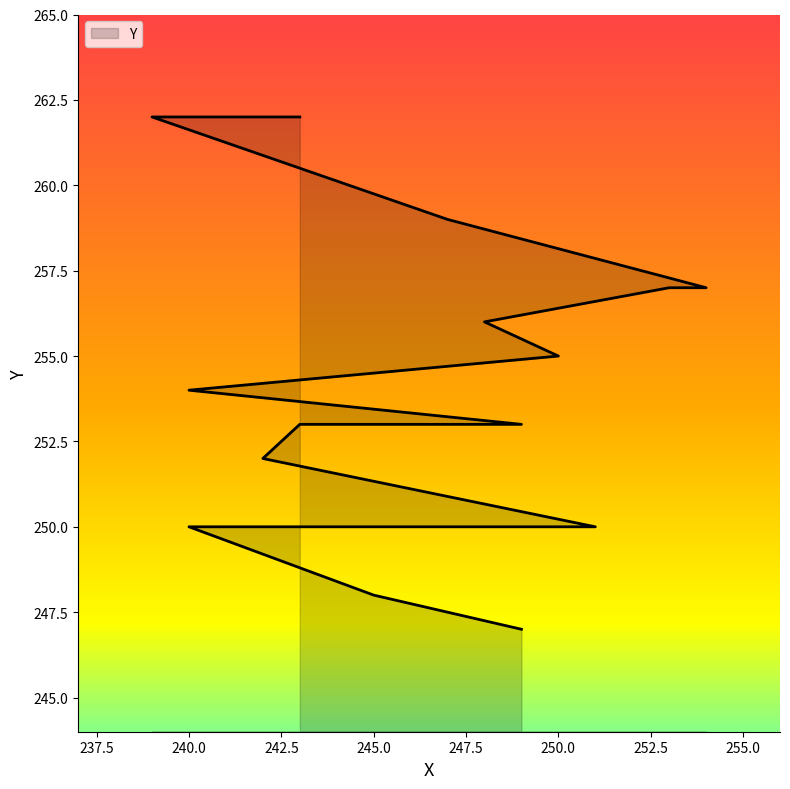

Which category has the lowest value across all series?

249